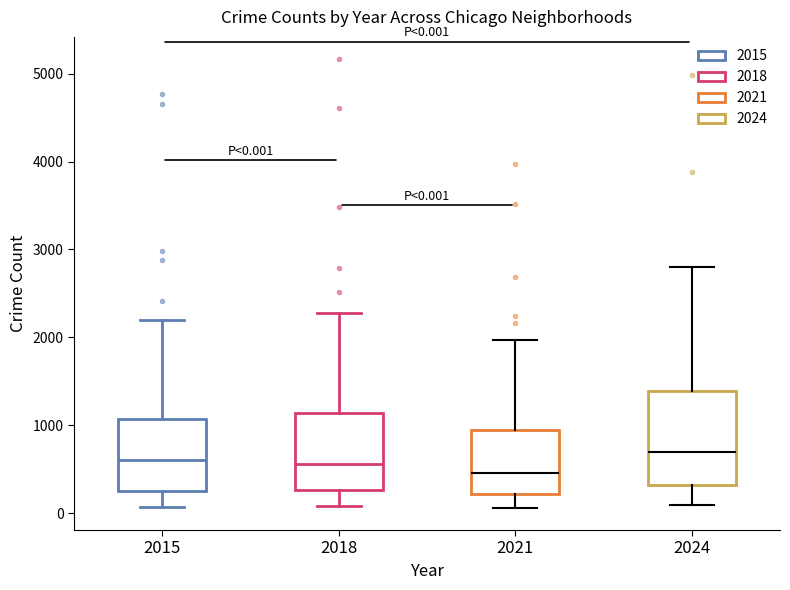

Which box's median line is the highest?

2024